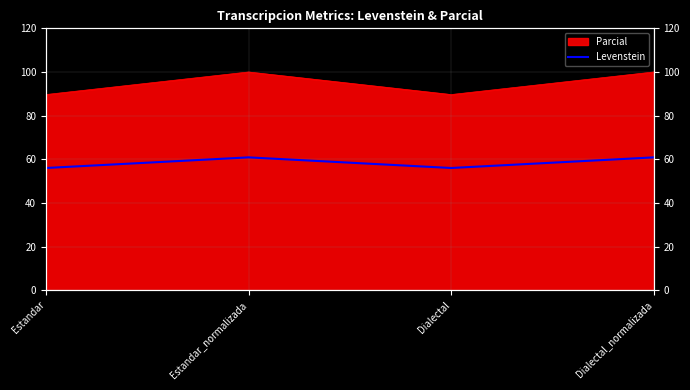

What position from the right is Dialectal?

2